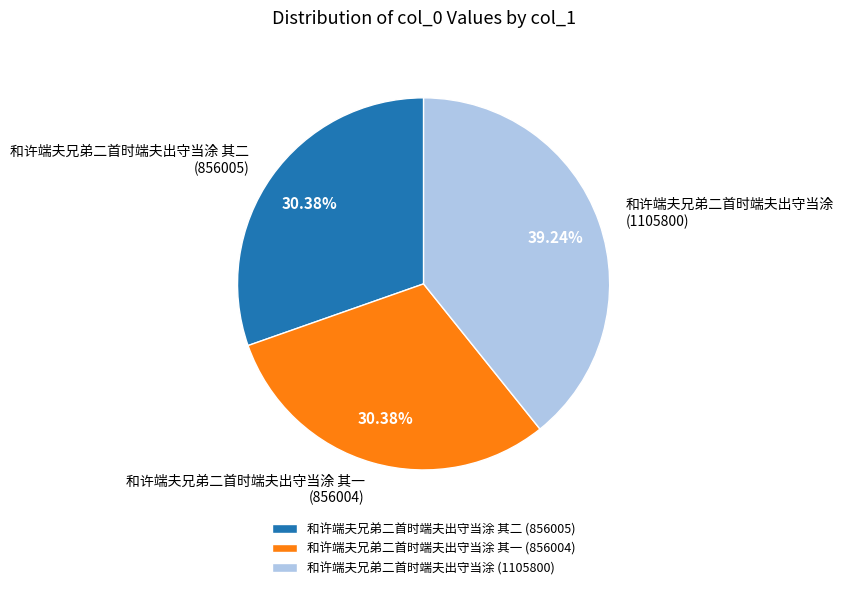

What is the largest slice in the pie chart?

和许端夫兄弟二首时端夫出守当涂